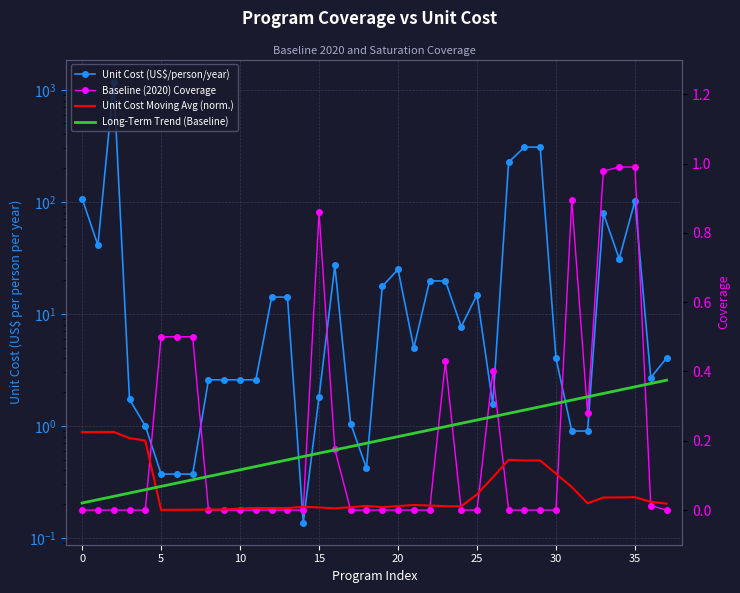

What is the difference between the highest and lowest values at 28?

307.7